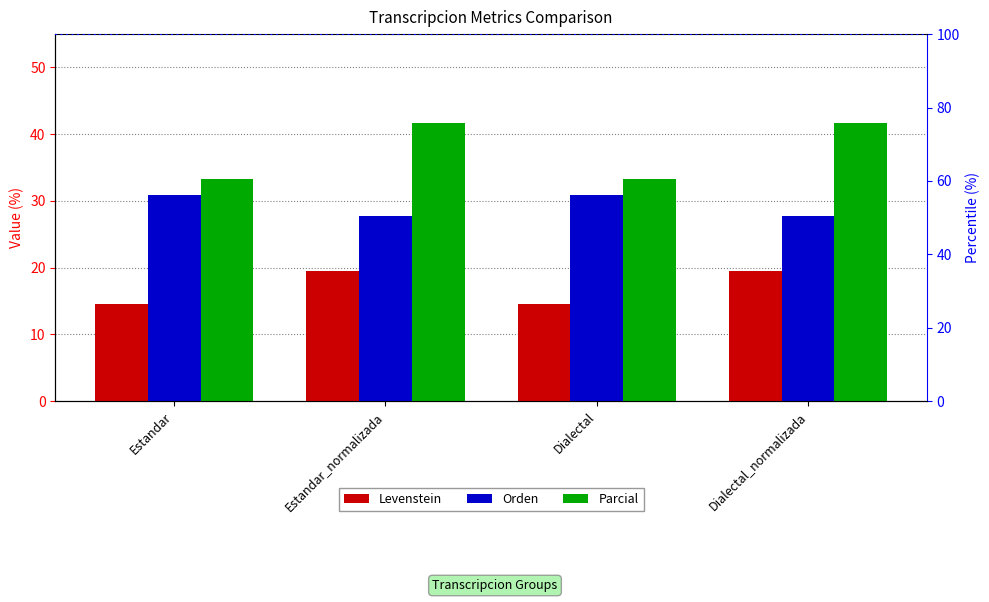

List the series in order of their overall mean, lowest first.

Levenstein, Orden, Parcial